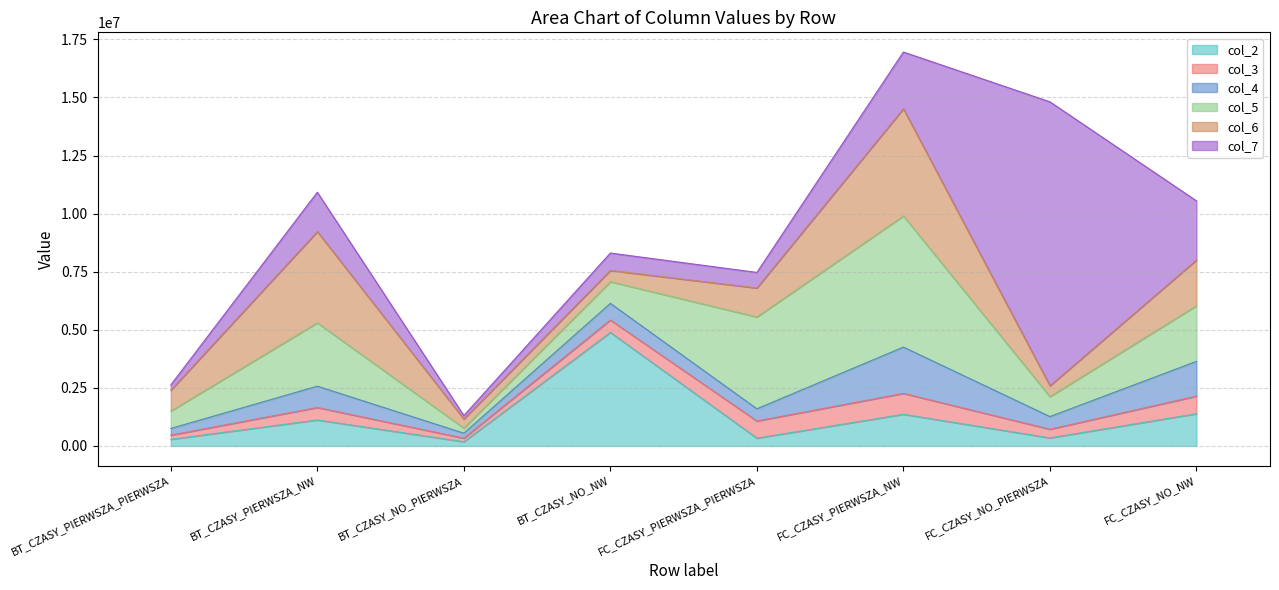

How many categories are shown in the chart?

8